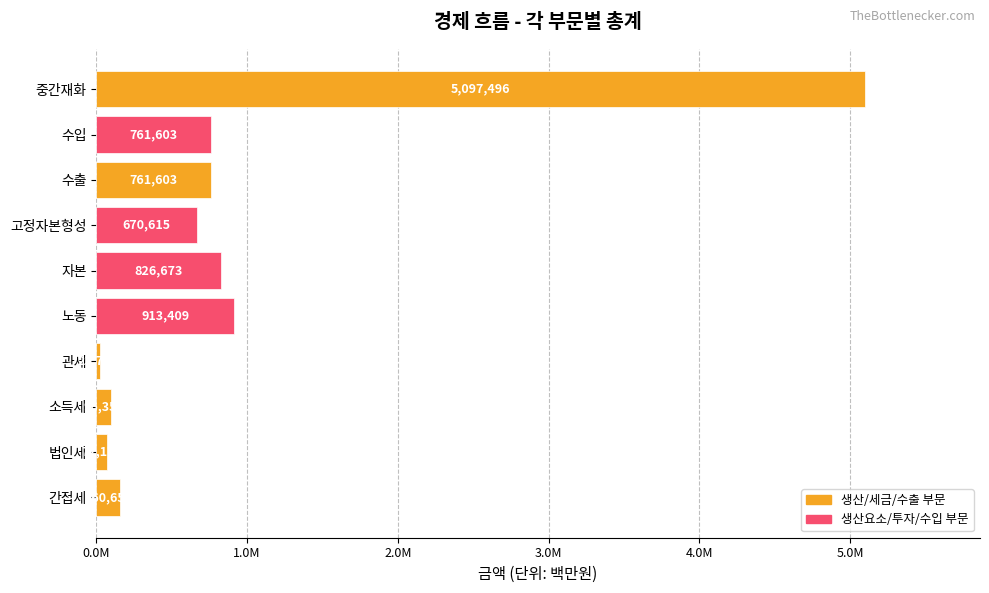

What is the minimum value shown in the chart?

23757.2